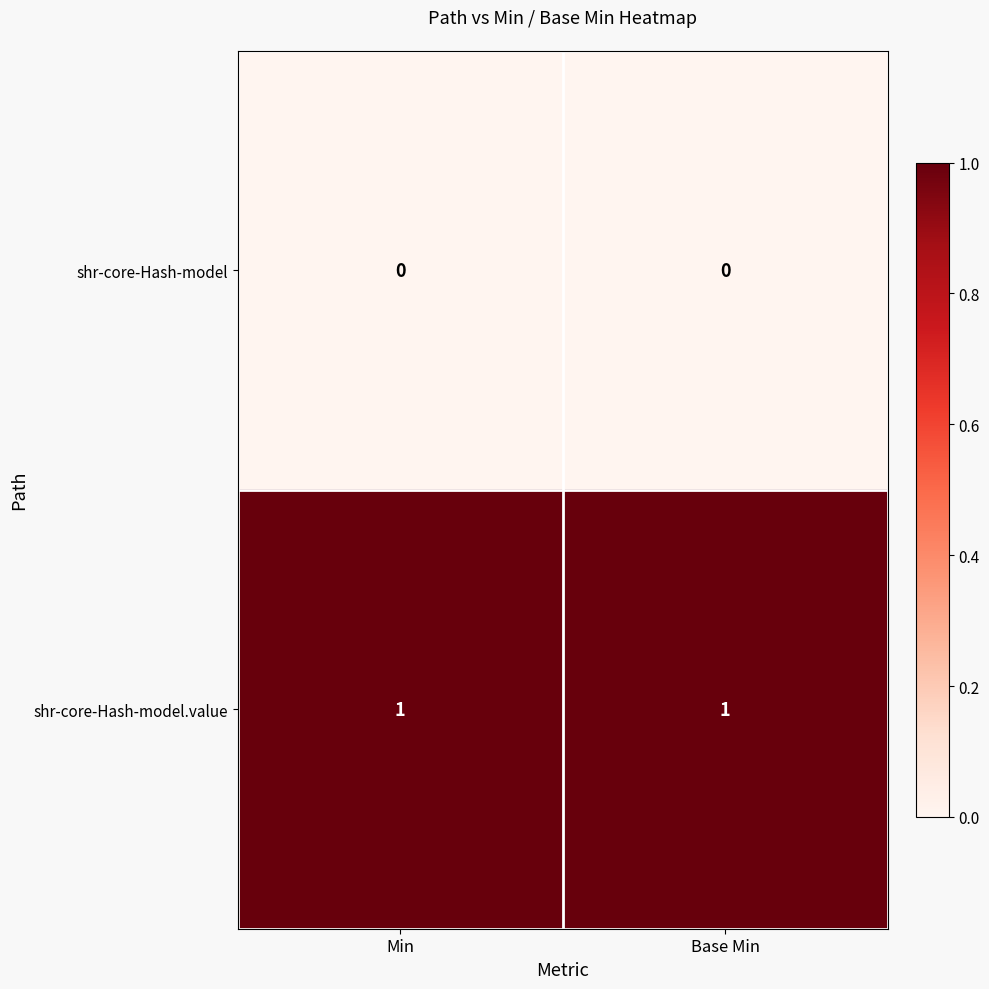

List the series in order of their peak value, lowest first.

shr-core-Hash-model, shr-core-Hash-model.value